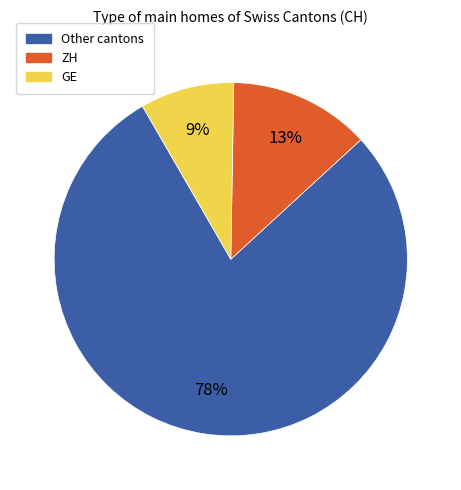

Is there any slice that represents more than half of the pie?

Yes